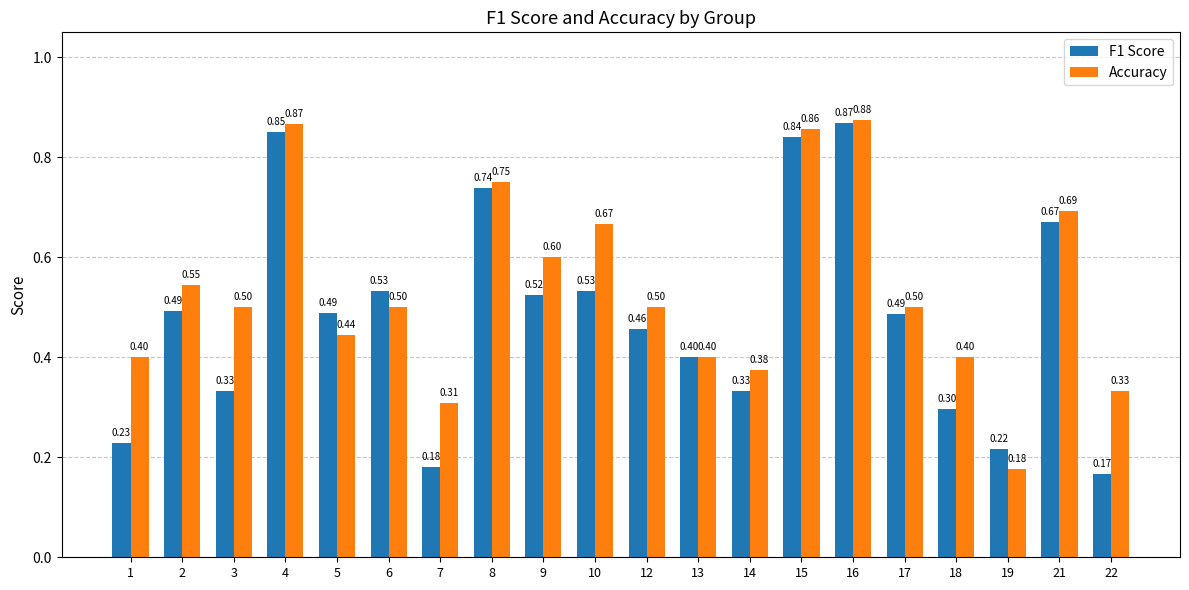

What is the value of the F1 Score bar at the 10th from the left?

0.5